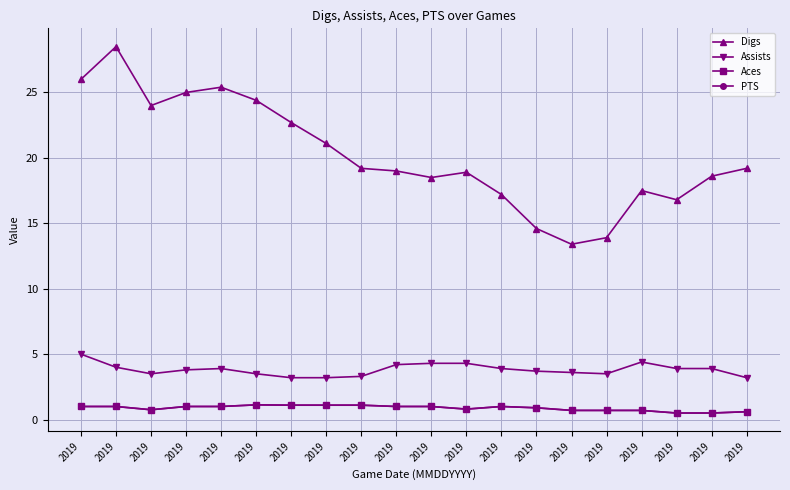

At how many categories does at least one series exceed 23?

6